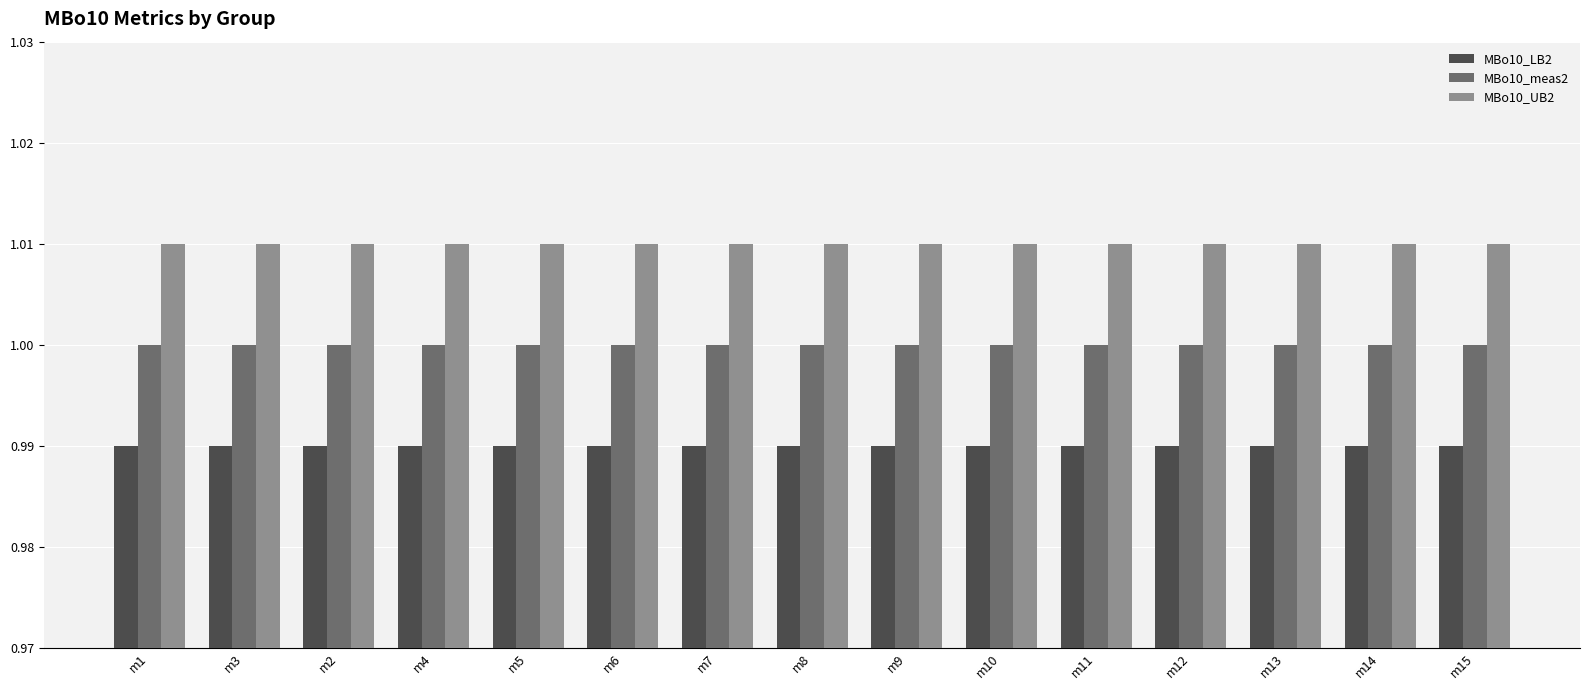

Is it true that MBo10_meas2 equals 1.0 at m13?

True